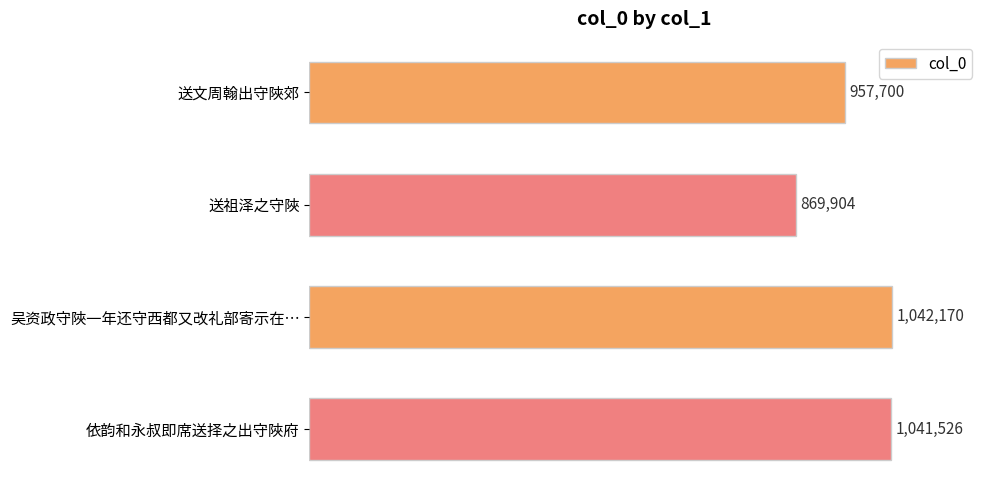

Does the chart contain any negative values?

No